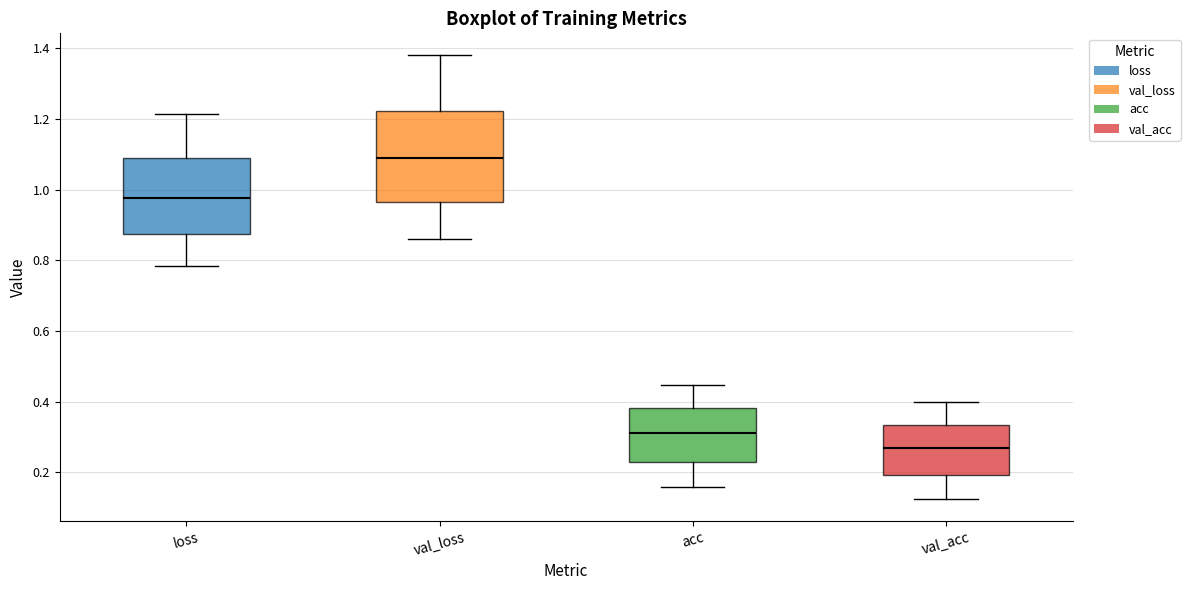

Reading left to right, transcribe this box plot: for each box, give where its median line is, the range the box spans, and where its two whiskers end, as read against the y-axis. The values are not printed on the chart, so give them approximately, as read against the axis.

loss: median 0.98, box 0.88 to 1.08, whiskers 0.78 to 1.22
val_loss: median 1.08, box 0.96 to 1.22, whiskers 0.86 to 1.38
acc: median 0.32, box 0.22 to 0.38, whiskers 0.16 to 0.44
val_acc: median 0.26, box 0.20 to 0.34, whiskers 0.12 to 0.40